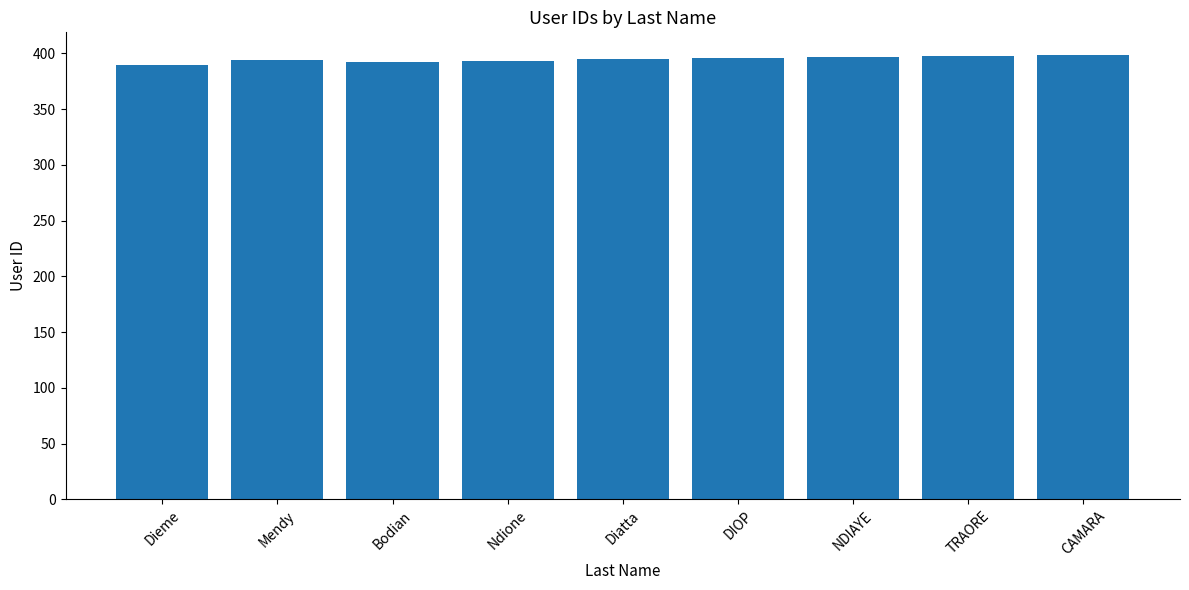

The chart shows a value of 393 at Ndione. True or false?

True